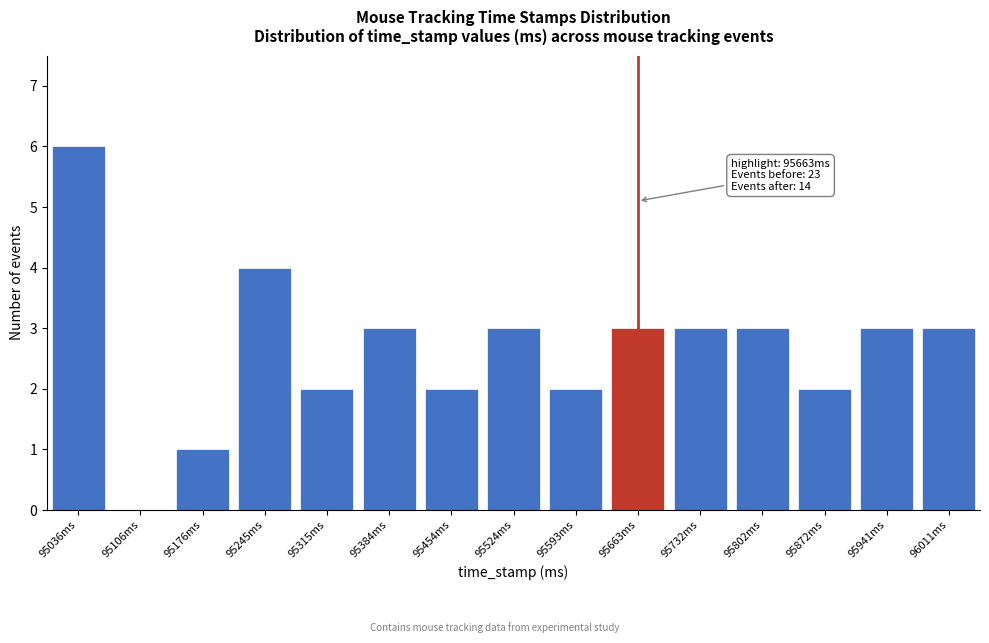

Reading right to left, what are all the values shown in this chart?

96011ms=3	95941ms=3	95872ms=2	95802ms=3	95732ms=3	95663ms=3	95593ms=2	95524ms=3	95454ms=2	95384ms=3	95315ms=2	95245ms=4	95176ms=1	95106ms=0	95036ms=6